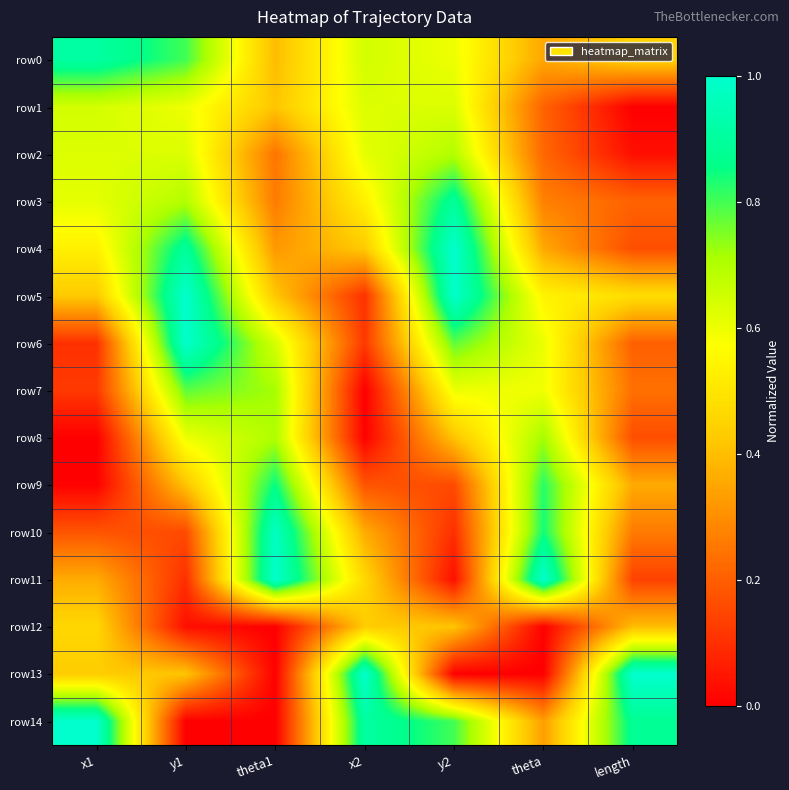

Between y2 and y1, which is larger?

y1